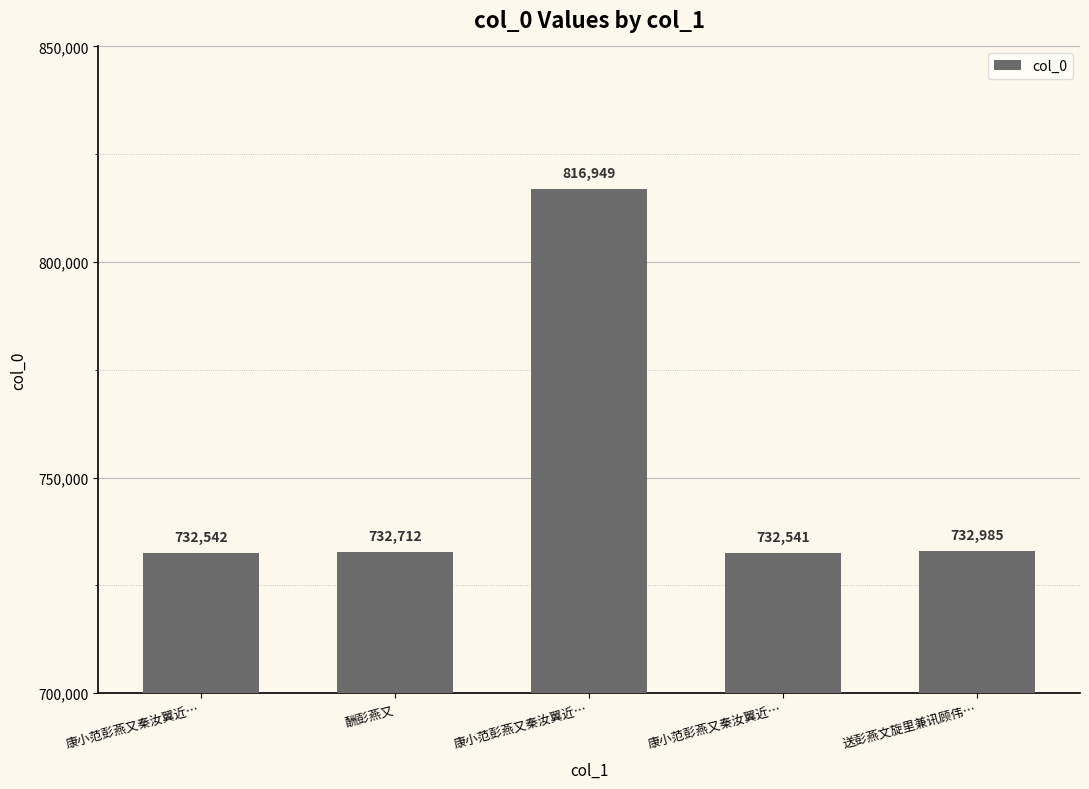

What is the smallest value displayed?

732541